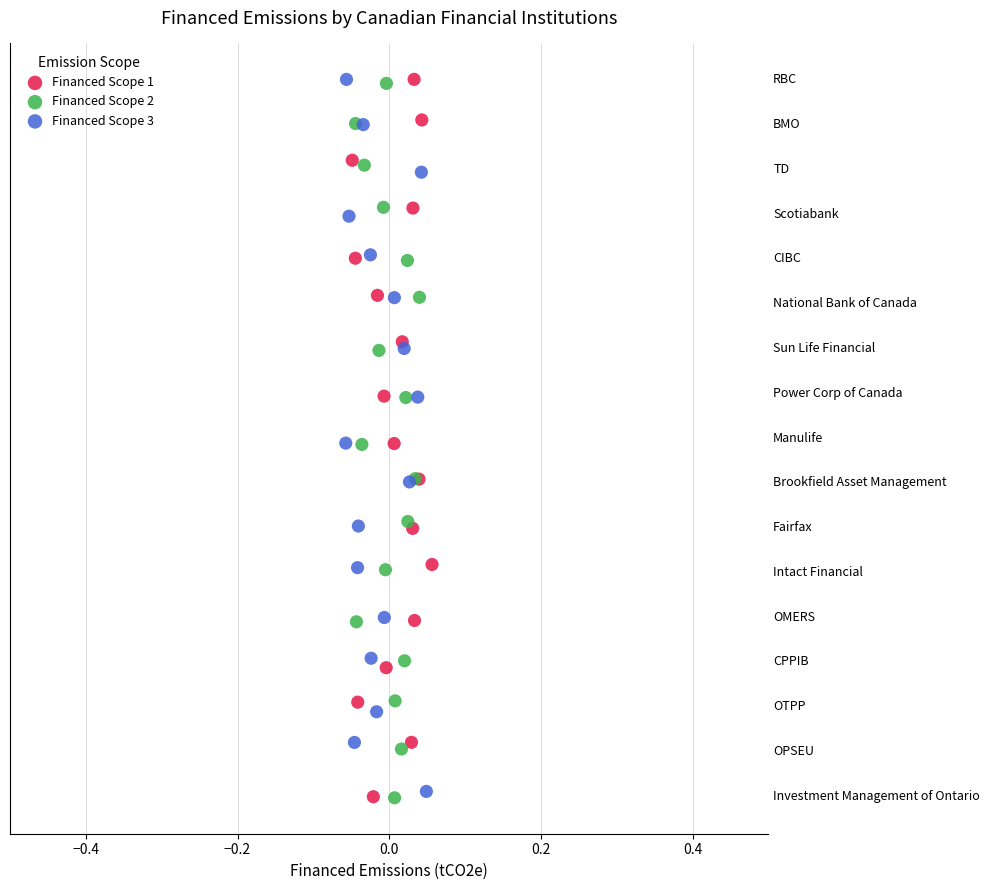

Which series has the widest spread of Y values?

Financed Scope 1